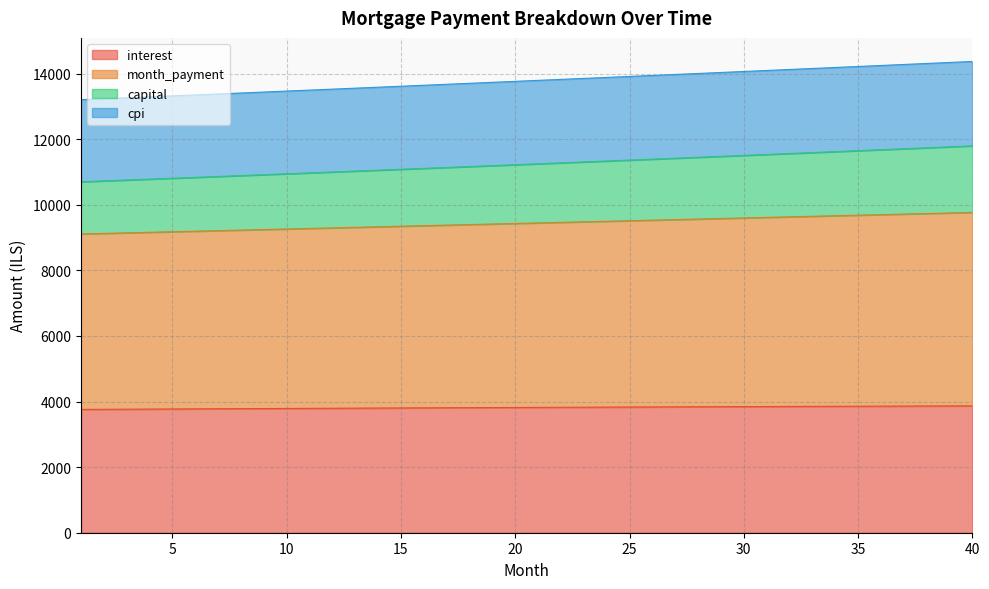

What is the maximum value for interest?

3868.2